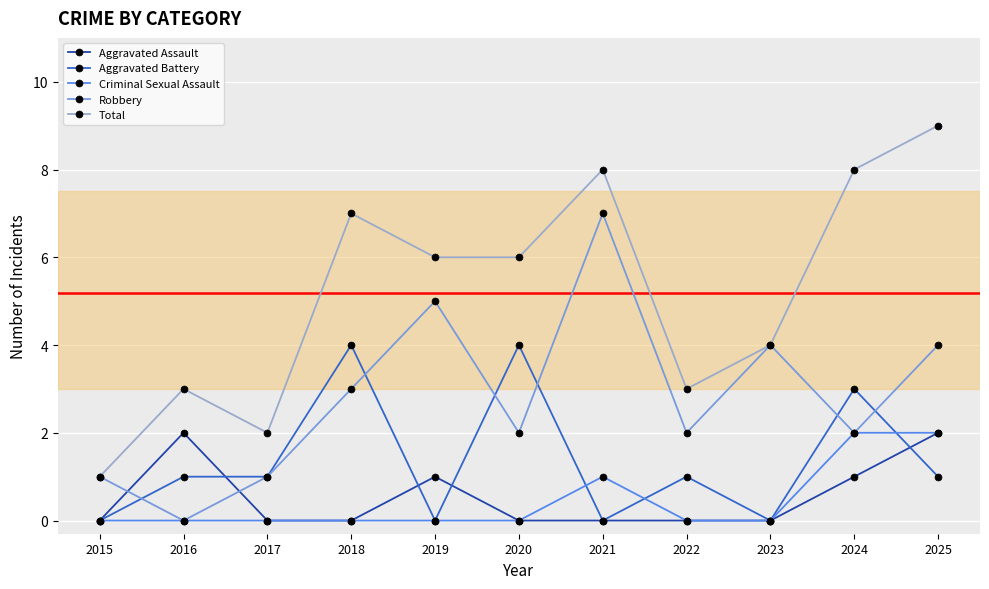

What is the total value across all series at 2022?

6